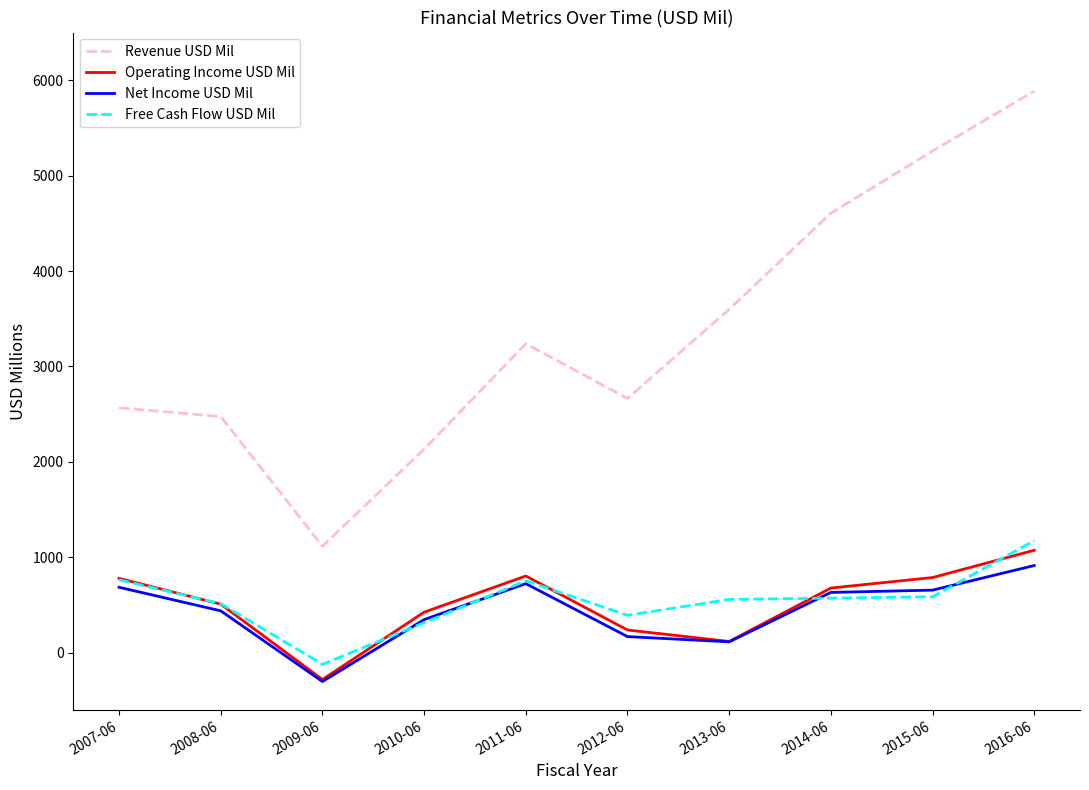

At which category is the sum across all series the highest?

2016-06